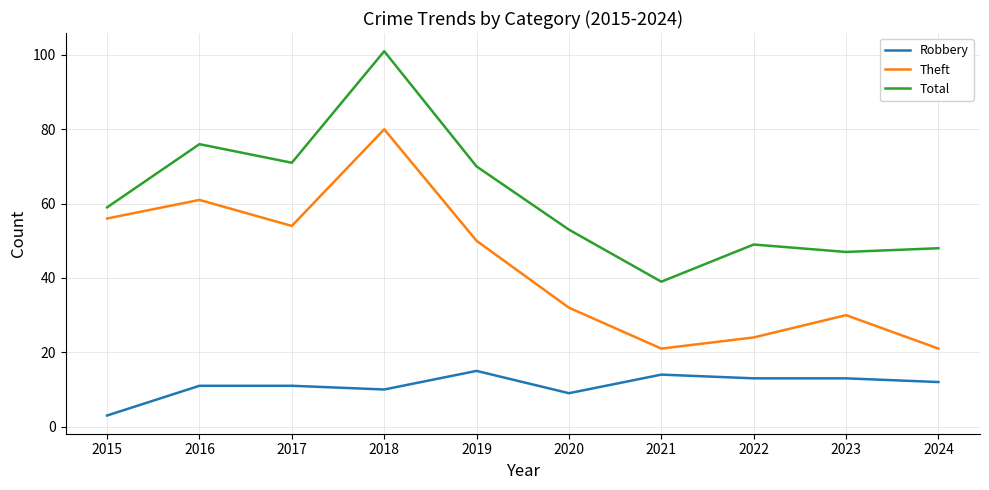

Does the chart display data point markers on the line(s)?

No